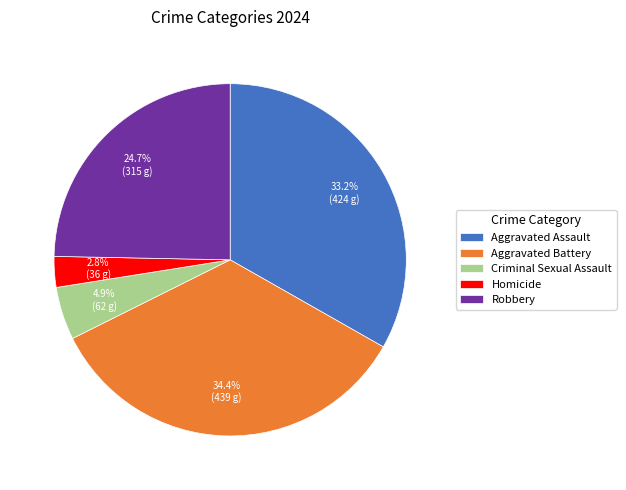

To the nearest percent, what percentage of the pie is Robbery?

25%